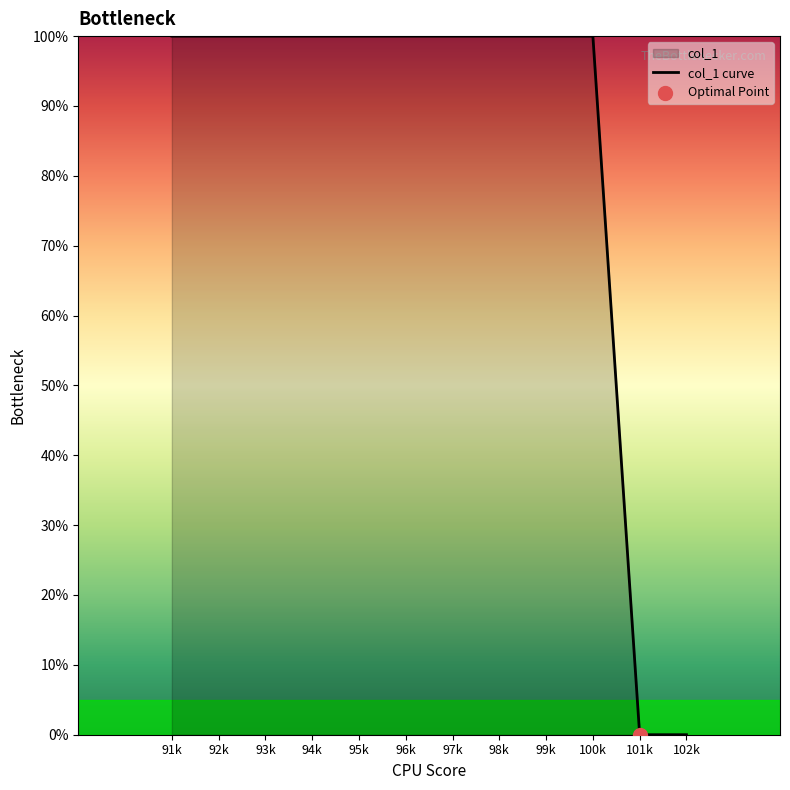

What is the ratio of the value at 98k to the value at 95k?

1.0